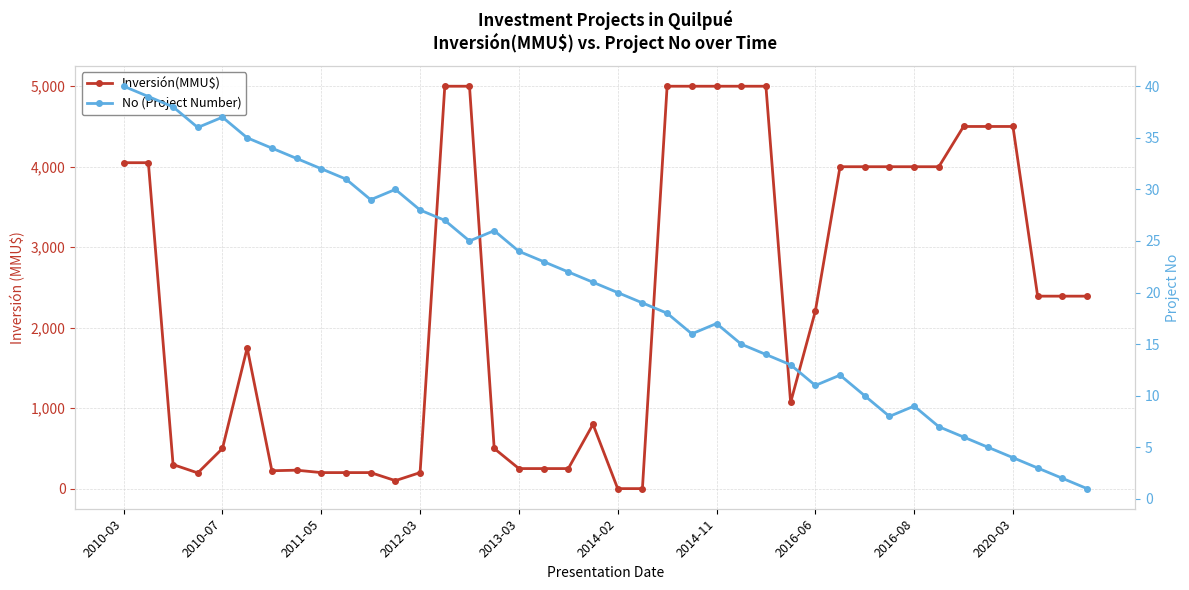

The value of Inversión(MMU$) at 2012-03 is 267. True or false?

False